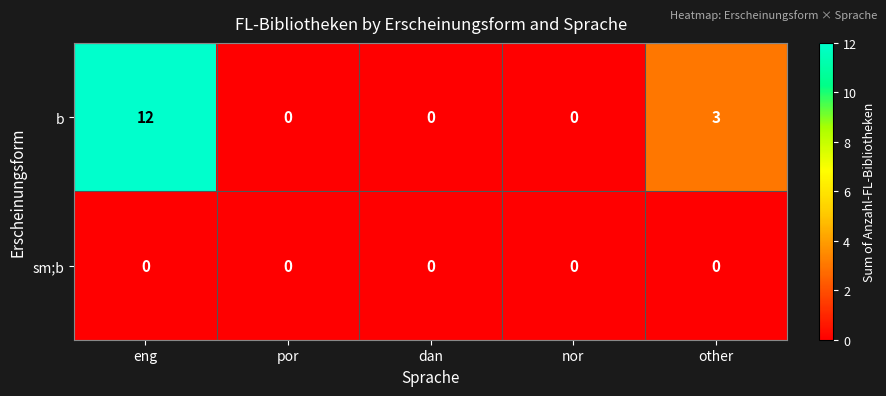

True or false: b has a value of 4 at other.

False